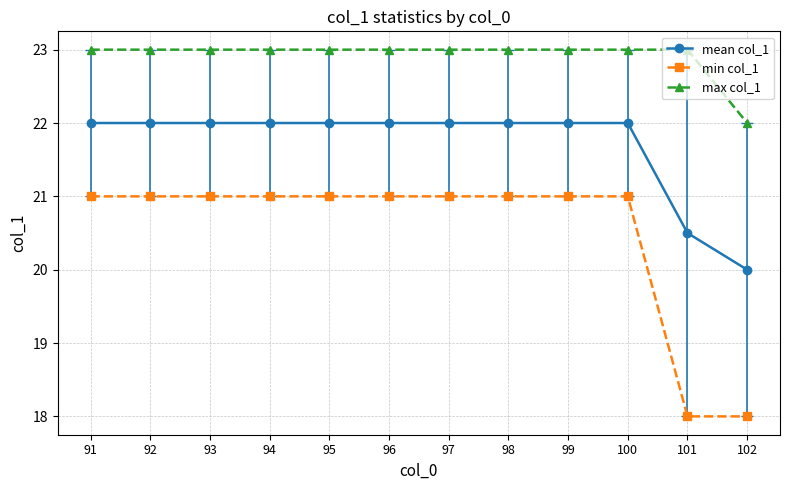

Read the max col_1 value at 95.

23.0